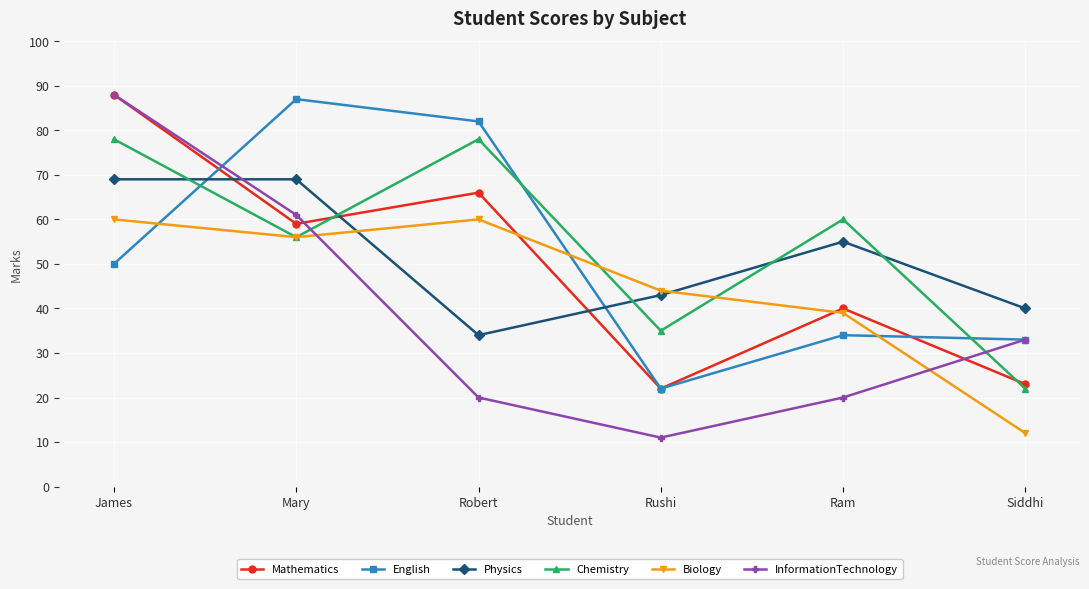

Reading left to right, transcribe all the data shown in this chart.

Mathematics: James=88	Mary=59	Robert=66	Rushi=22	Ram=40	Siddhi=23
English: James=50	Mary=87	Robert=82	Rushi=22	Ram=34	Siddhi=33
Physics: James=69	Mary=69	Robert=34	Rushi=43	Ram=55	Siddhi=40
Chemistry: James=78	Mary=56	Robert=78	Rushi=35	Ram=60	Siddhi=22
Biology: James=60	Mary=56	Robert=60	Rushi=44	Ram=39	Siddhi=12
InformationTechnology: James=88	Mary=61	Robert=20	Rushi=11	Ram=20	Siddhi=33